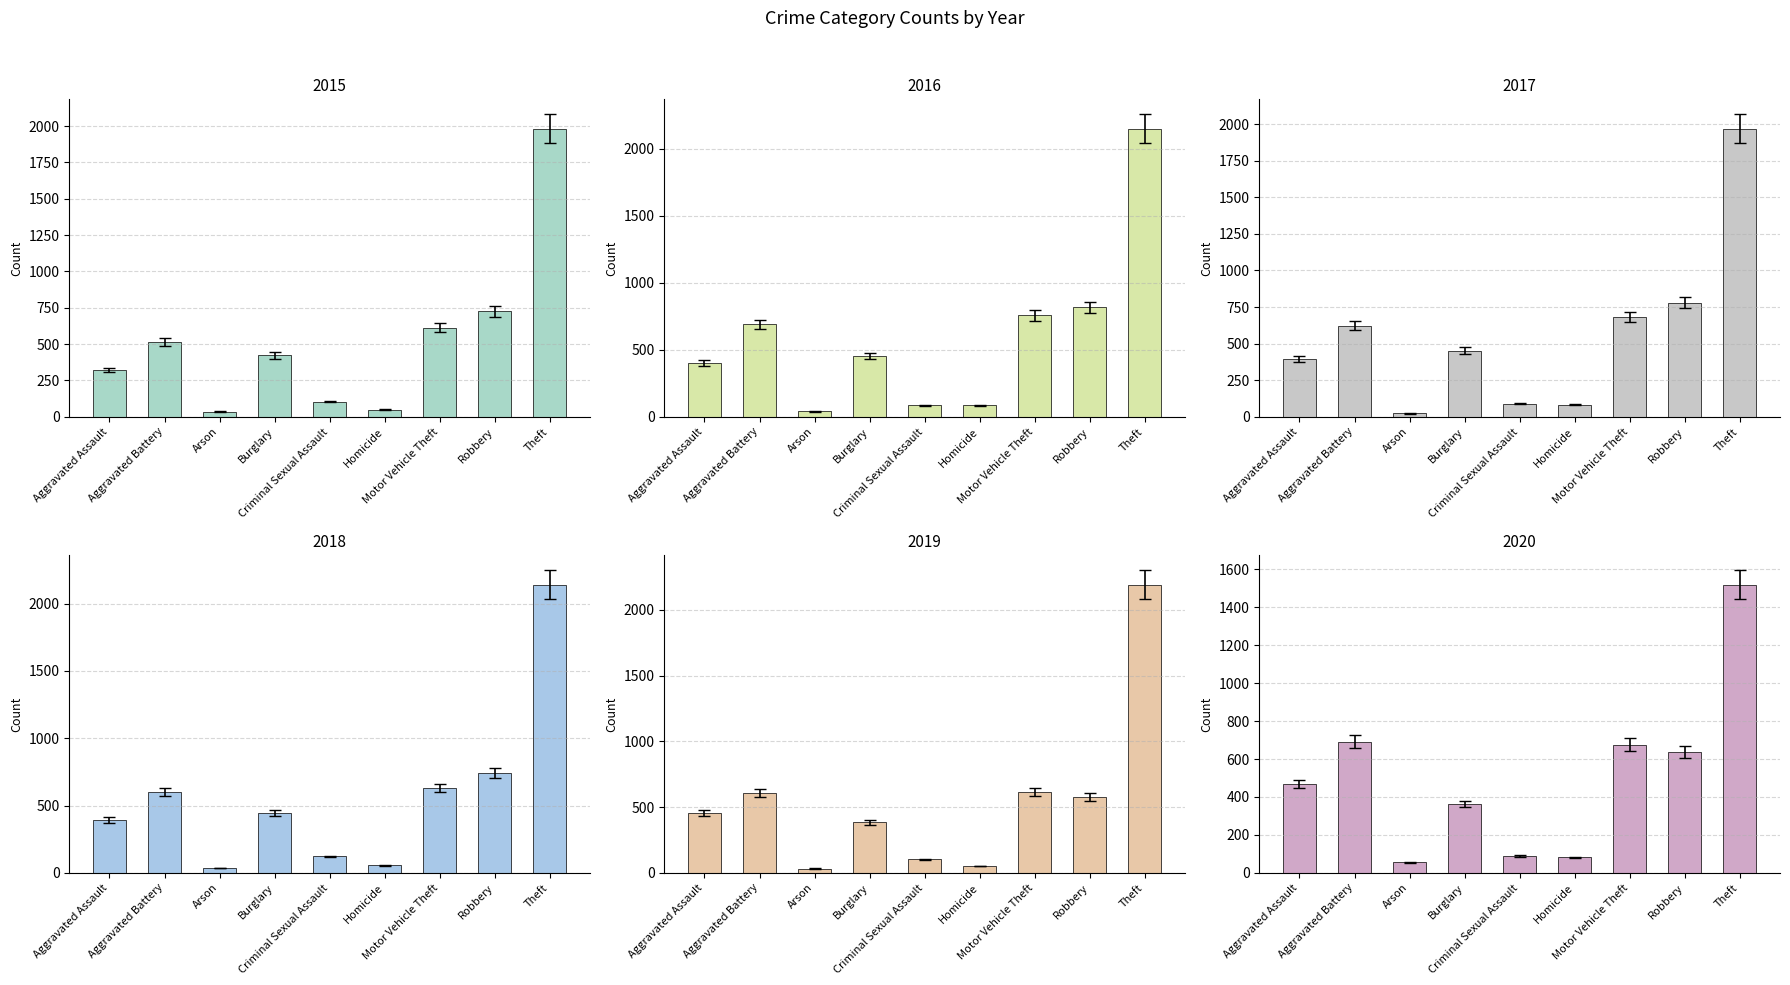

Which category has the lowest value in the 2017 series?

Arson